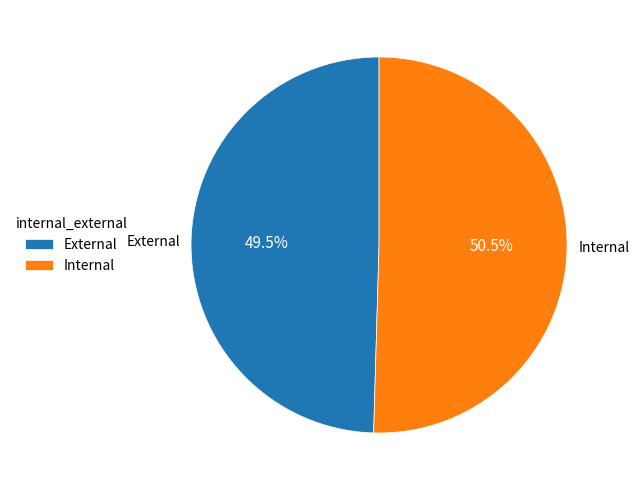

Rank the categories by value from lowest to highest.

External, Internal